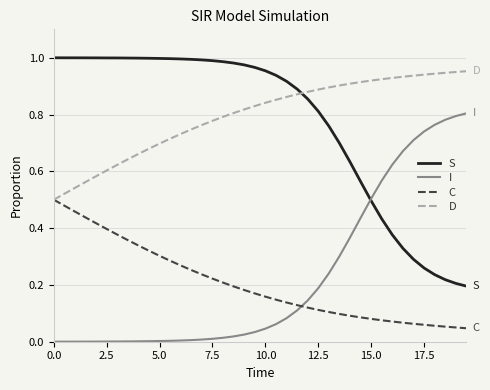

List the series in order of their peak value, highest first.

S, D, I, C